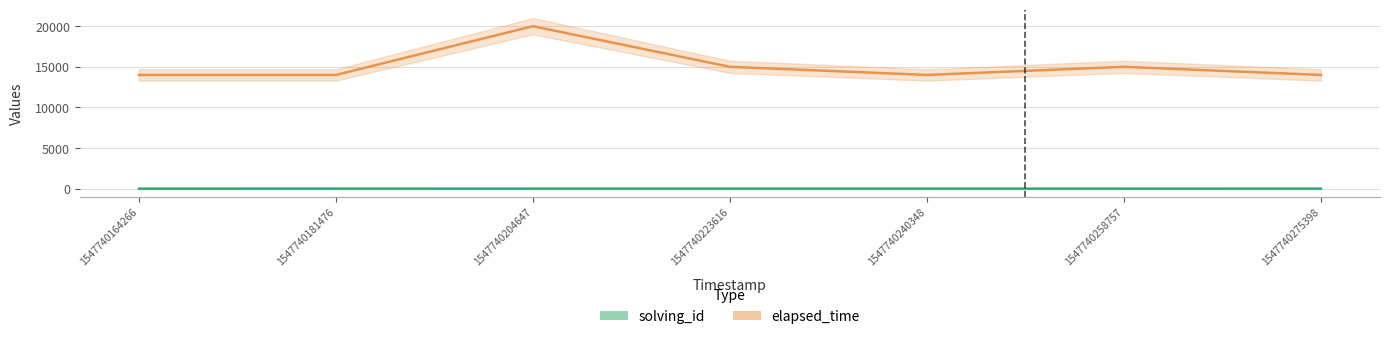

Does the chart display data point markers on the line(s)?

No